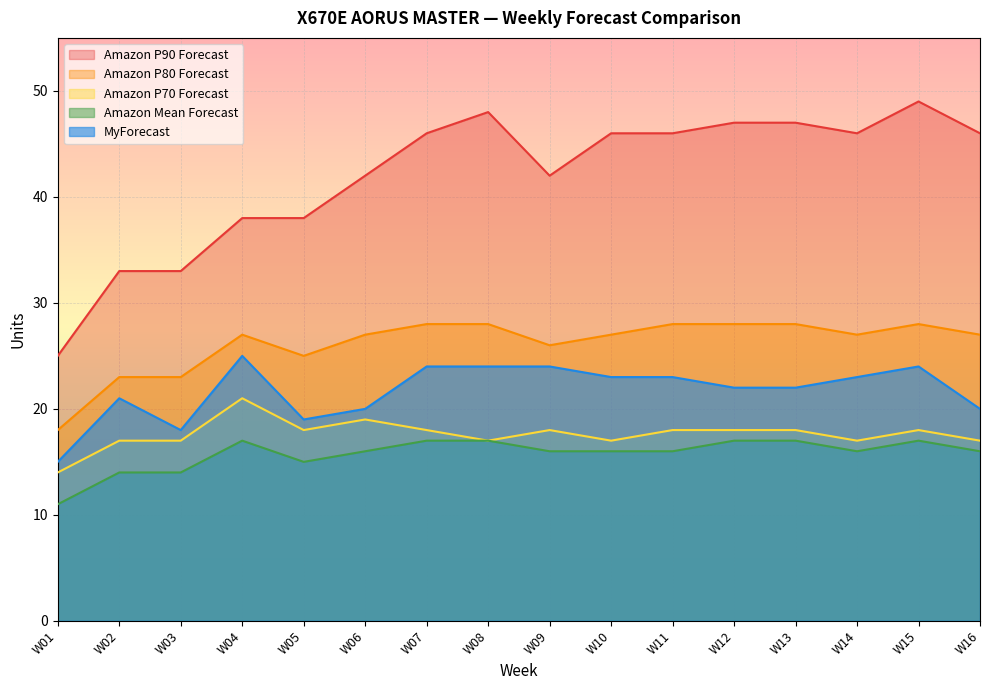

What is the total value across all series at W13?

132